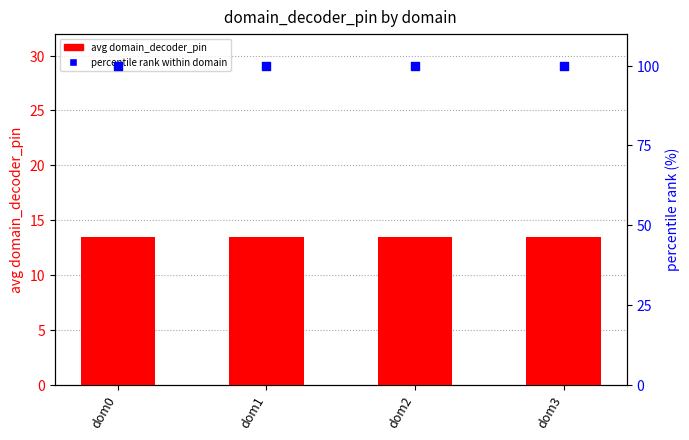

Which series reaches the minimum Y coordinate?

avg domain_decoder_pin